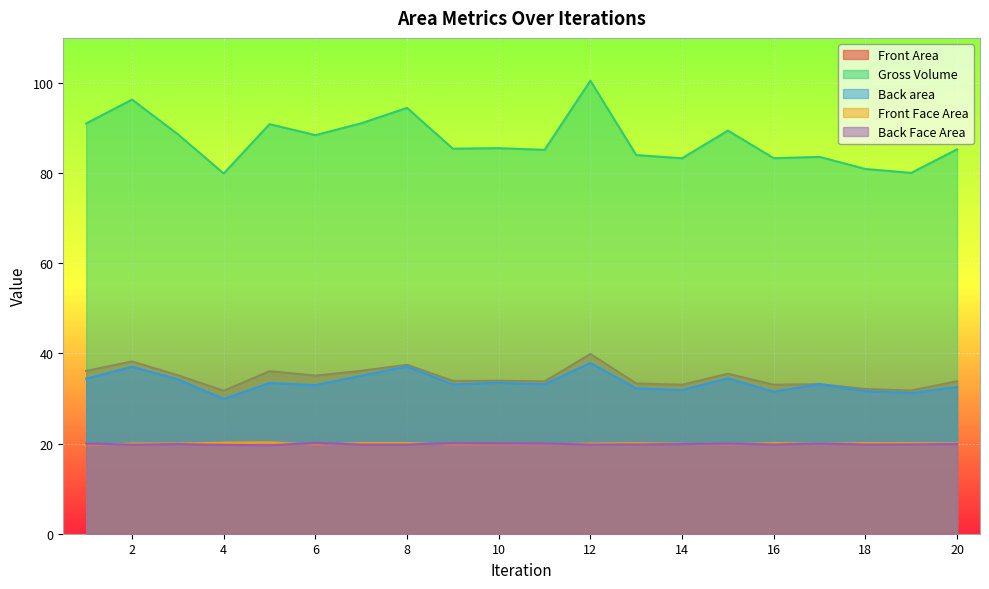

Between 4 and 8, which series saw the biggest shift?

Gross Volume